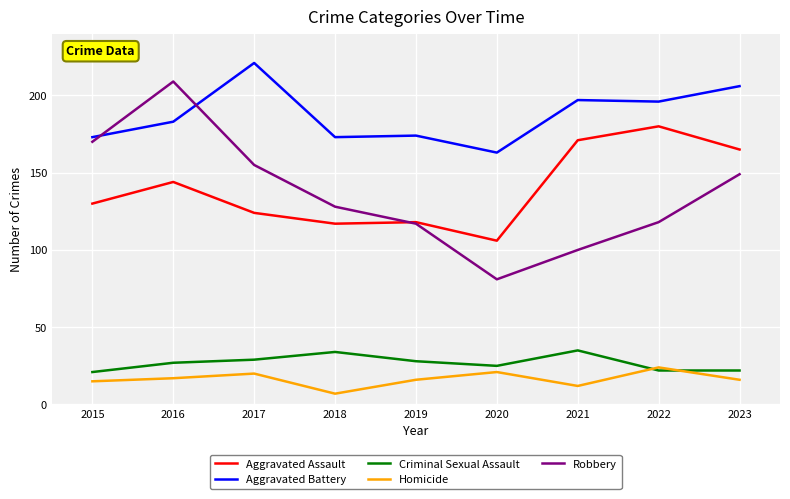

Read the Homicide value at 2015.

15